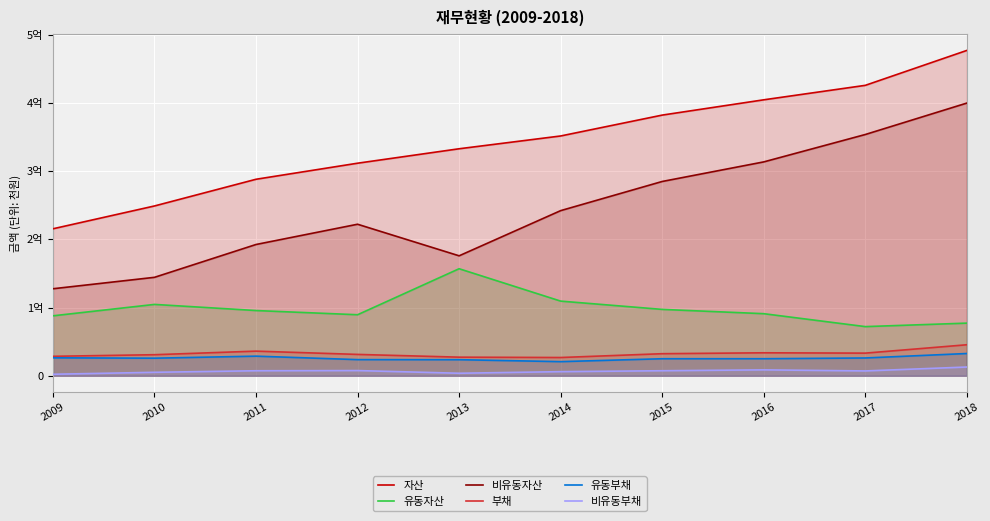

At which category is the sum across all series the highest?

2018